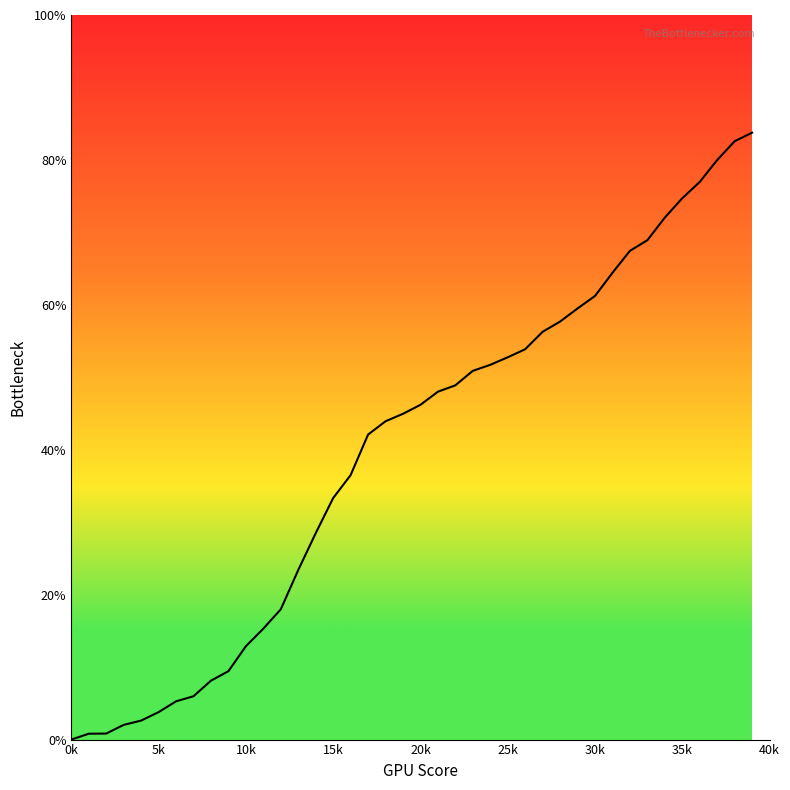

What is the average value?

39.9